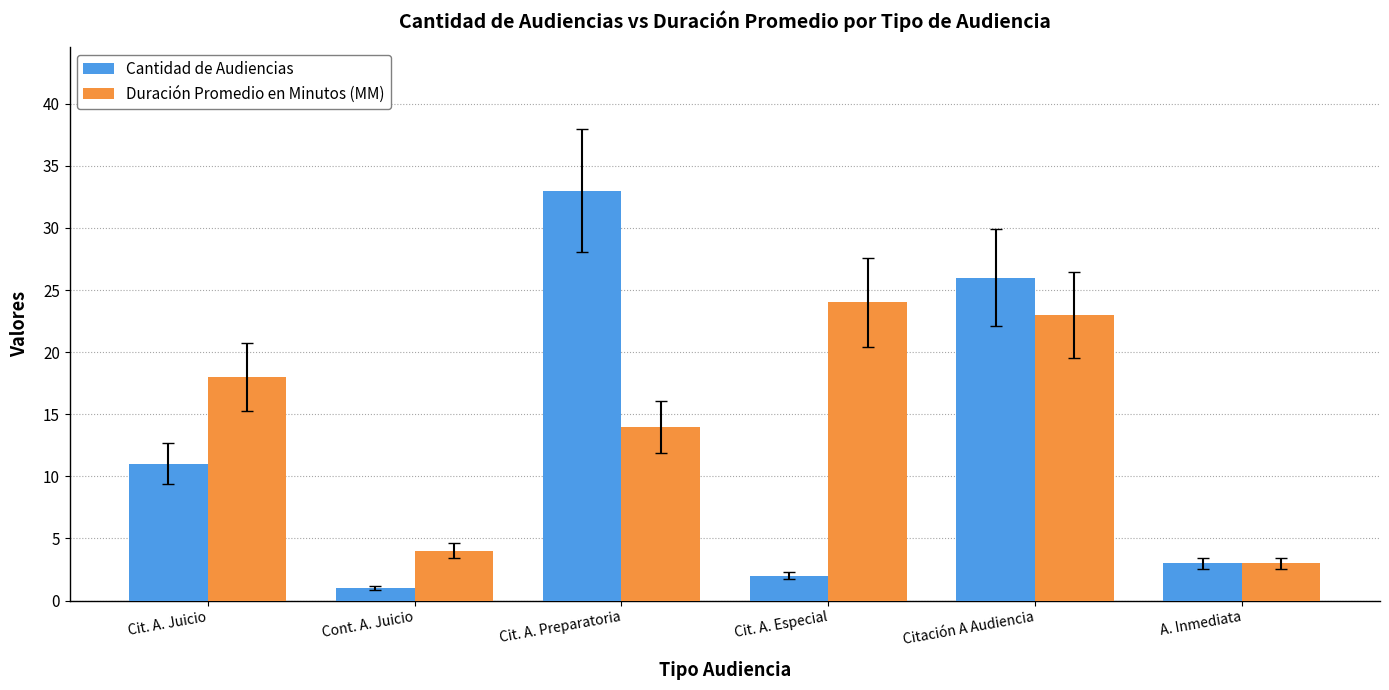

Reading left to right, list all the values displayed in this chart.

Cantidad de Audiencias: Cit. A. Juicio=11	Cont. A. Juicio=1	Cit. A. Preparatoria=33	Cit. A. Especial=2	Citación A Audiencia=26	A. Inmediata=3
Duración Promedio en Minutos (MM): Cit. A. Juicio=18	Cont. A. Juicio=4	Cit. A. Preparatoria=14	Cit. A. Especial=24	Citación A Audiencia=23	A. Inmediata=3